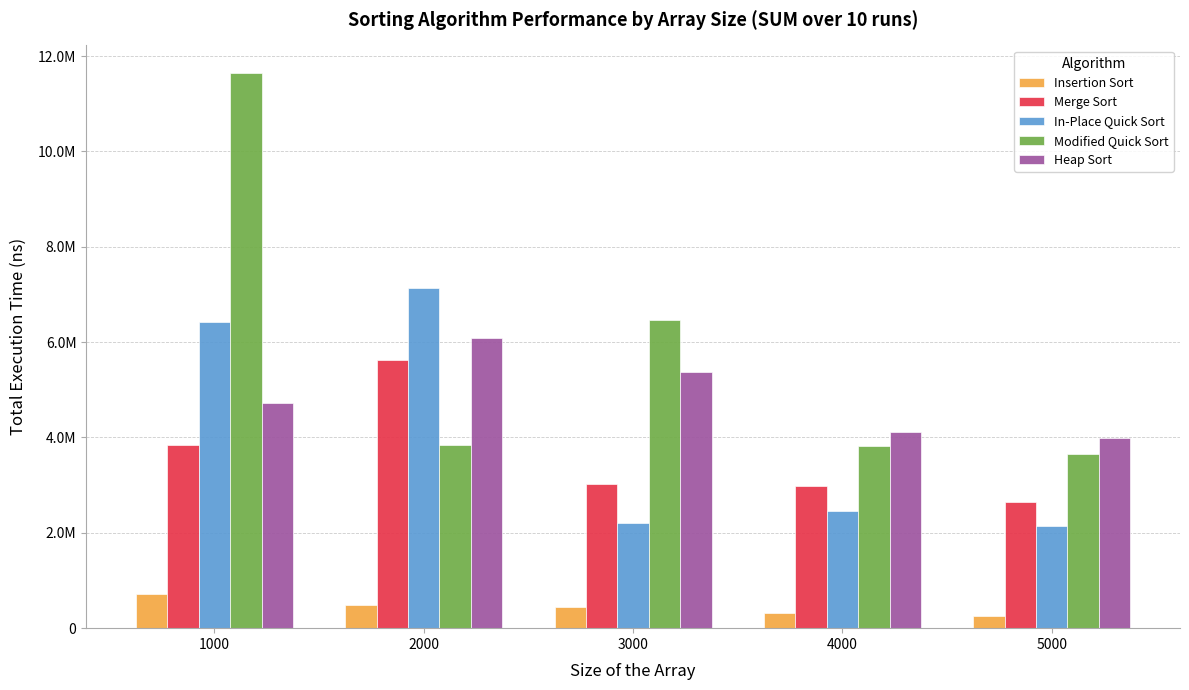

True or false: Heap Sort has a value of 5380900 at 3000.

True